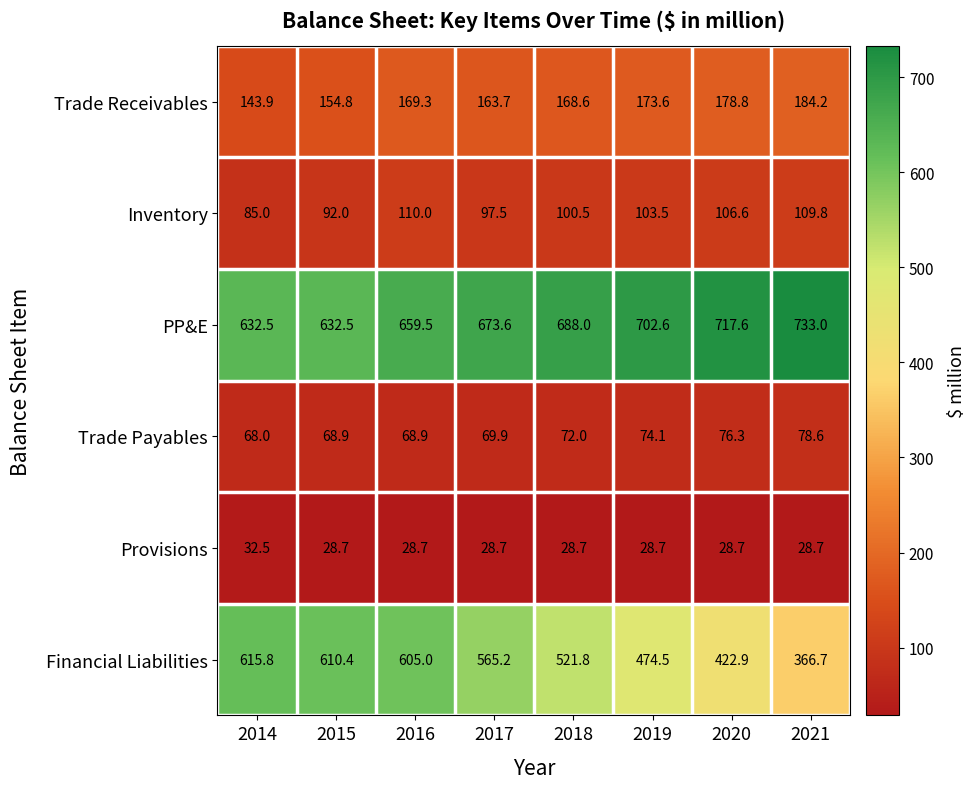

At which label does Trade Receivables reach its minimum?

2014